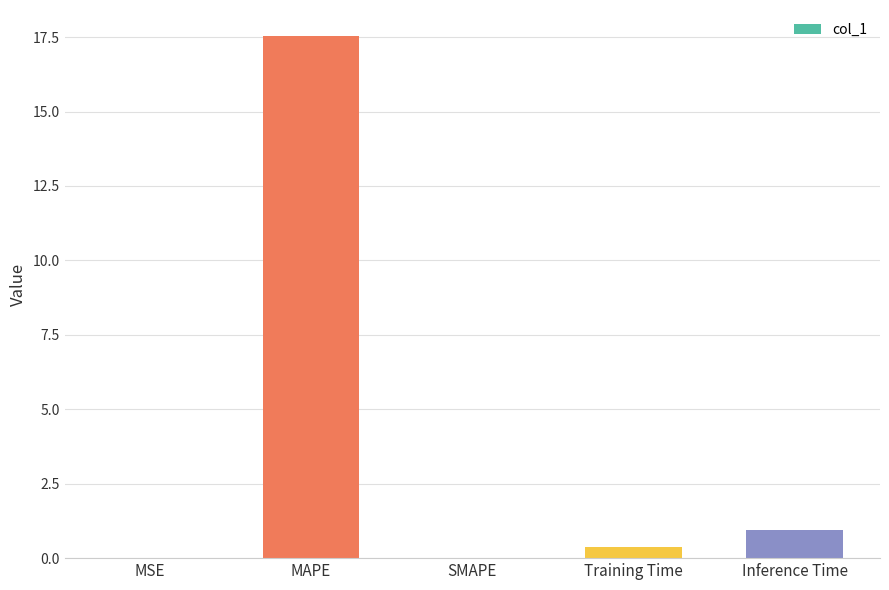

What is the sum of all values?

18.8